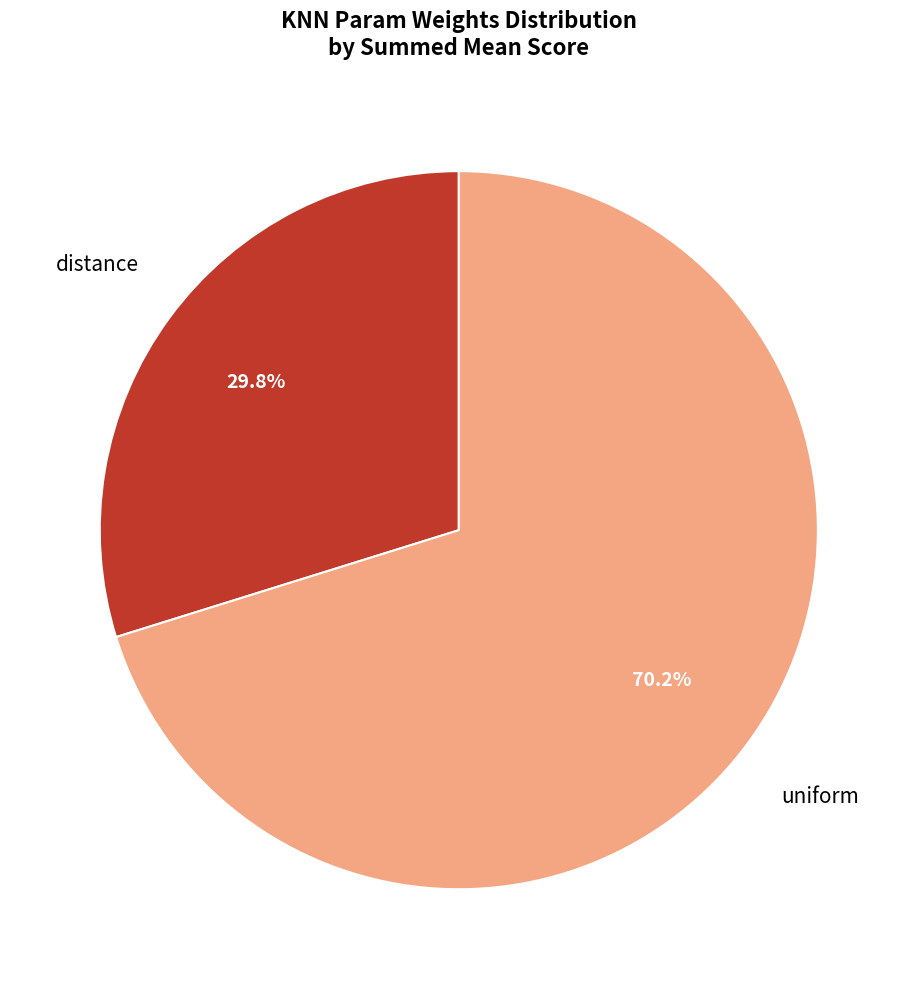

Is there any slice that represents more than half of the pie?

Yes